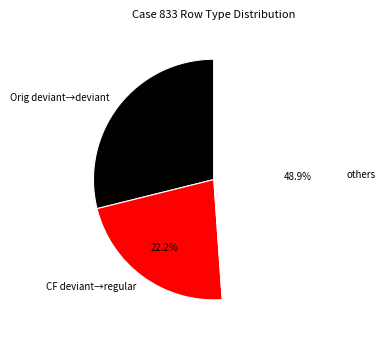

Is there a majority slice in this chart?

No